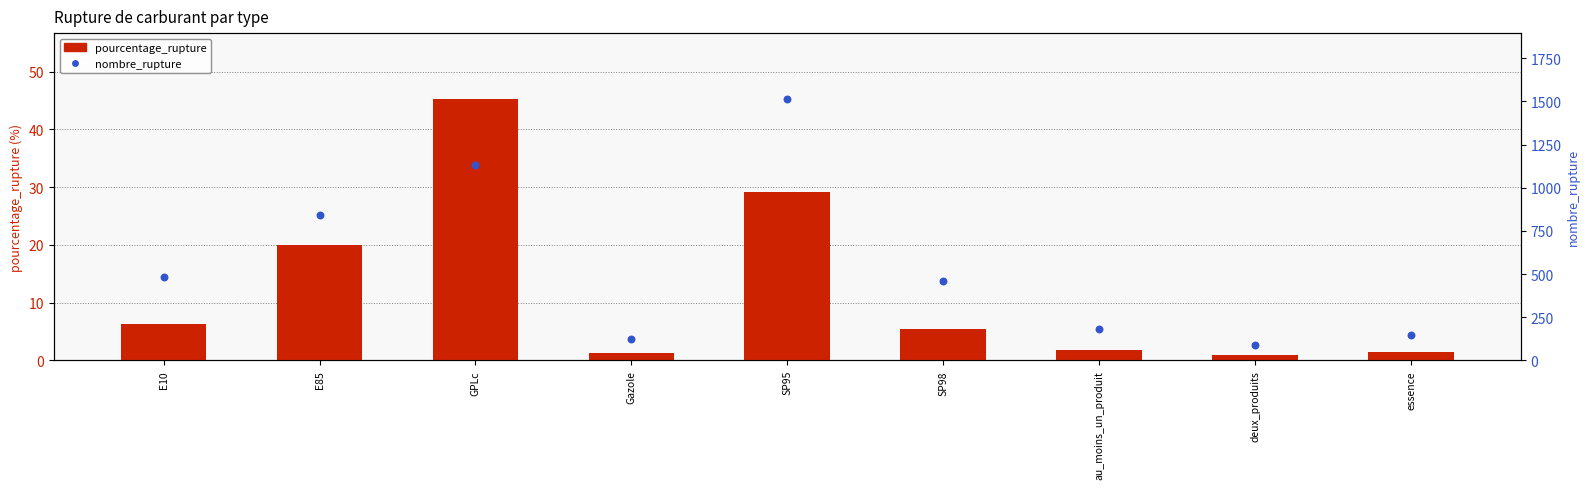

At which category is the sum across all series the highest?

SP95